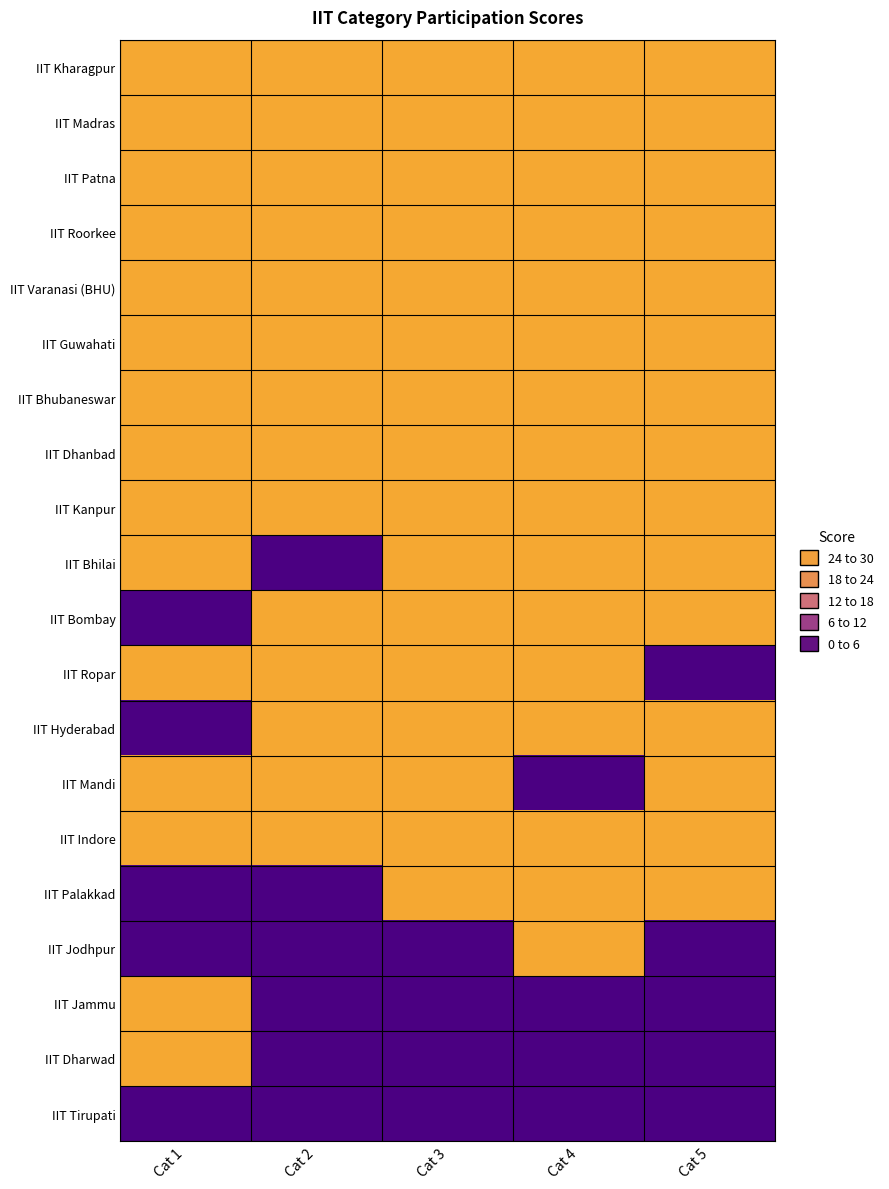

What is the difference between the highest and lowest values at Cat 2?

30